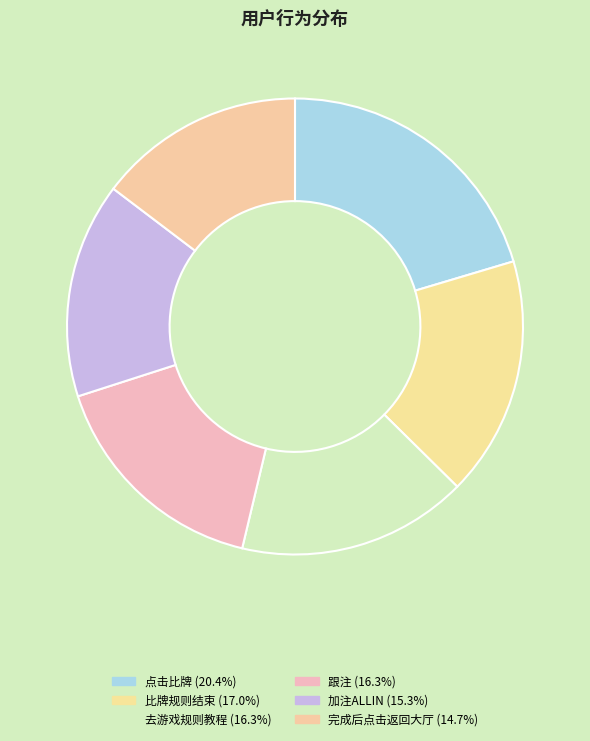

What is the total percentage of 点击比牌 and 加注ALLIN?

35.7%